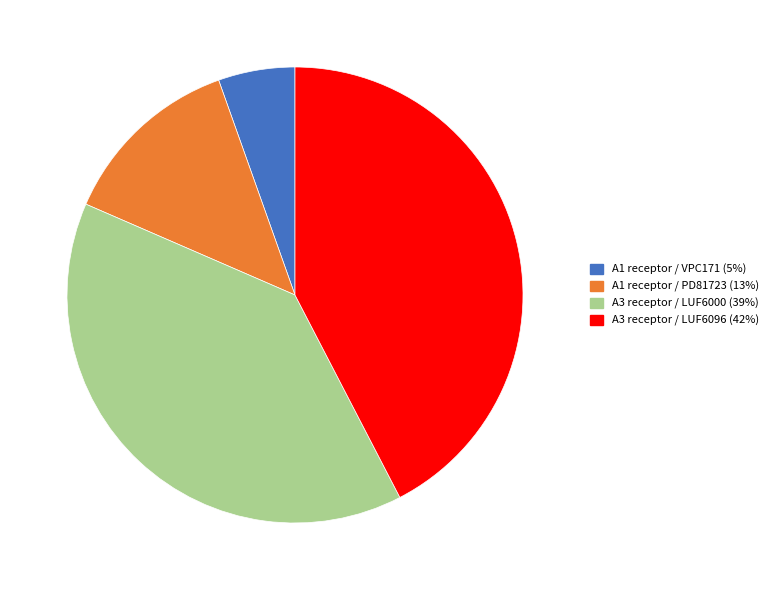

How many slices are in this pie chart?

4